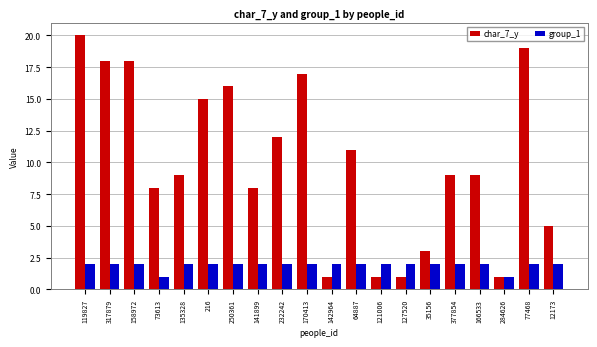

What is the average value of the char_7_y series?

10